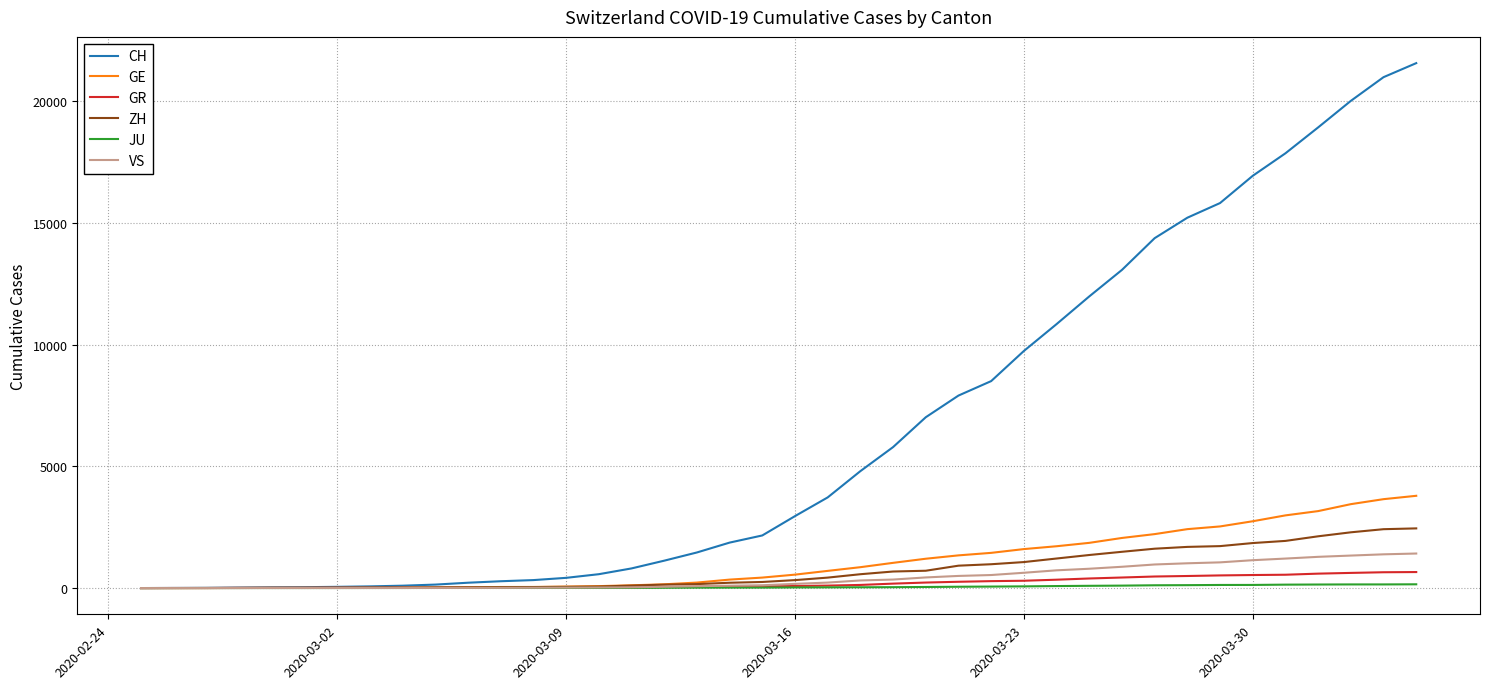

Which series has the largest range (max minus min)?

CH